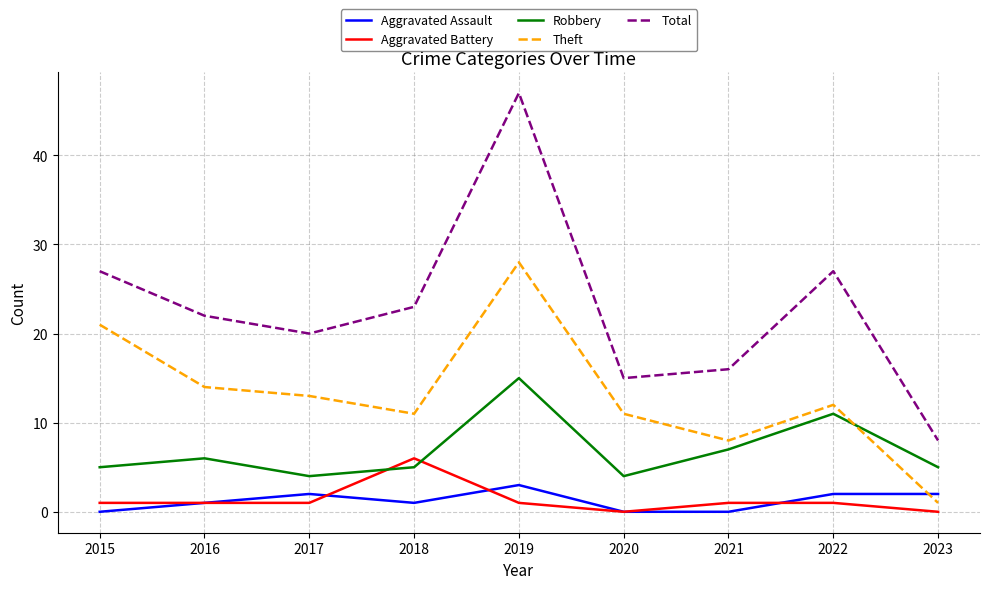

Reading left to right, extract all data points from this chart.

Aggravated Assault: 2015=0	2016=1	2017=2	2018=1	2019=3	2020=0	2021=0	2022=2	2023=2
Aggravated Battery: 2015=1	2016=1	2017=1	2018=6	2019=1	2020=0	2021=1	2022=1	2023=0
Robbery: 2015=5	2016=6	2017=4	2018=5	2019=15	2020=4	2021=7	2022=11	2023=5
Theft: 2015=21	2016=14	2017=13	2018=11	2019=28	2020=11	2021=8	2022=12	2023=1
Total: 2015=27	2016=22	2017=20	2018=23	2019=47	2020=15	2021=16	2022=27	2023=8